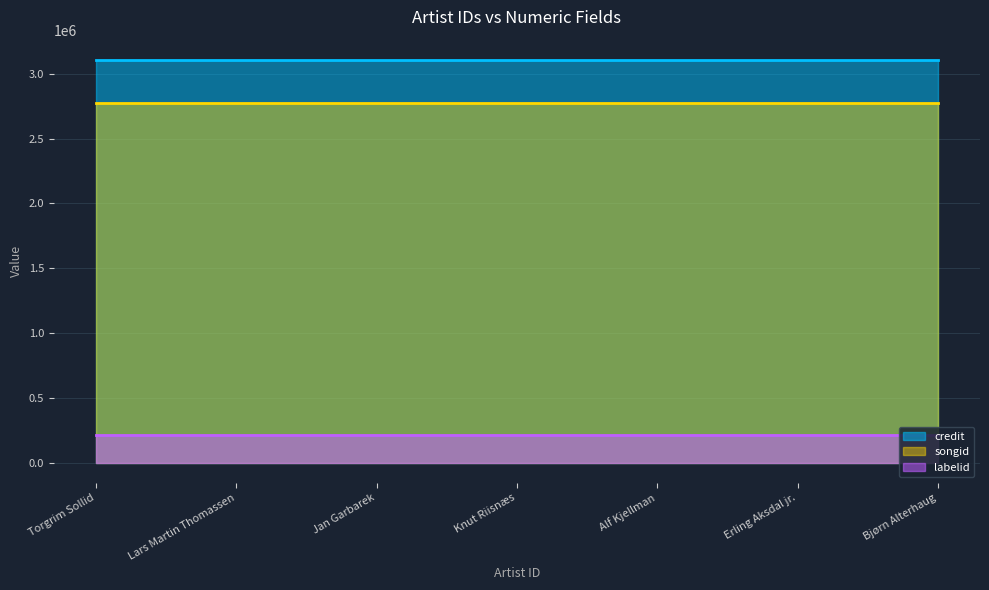

Does the chart display data point markers on the line(s)?

No